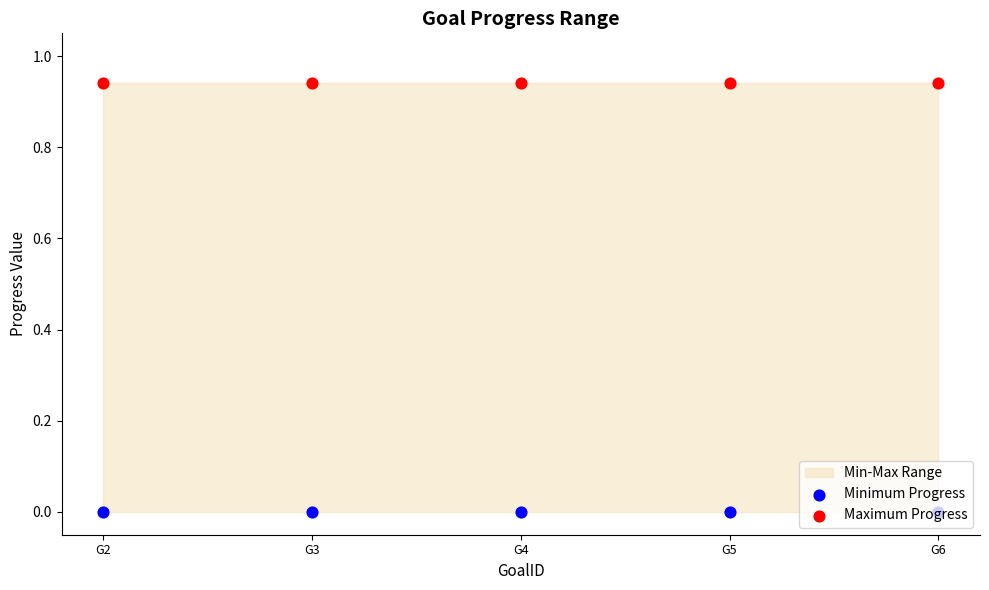

Which series contains the highest Y value?

Maximum Progress